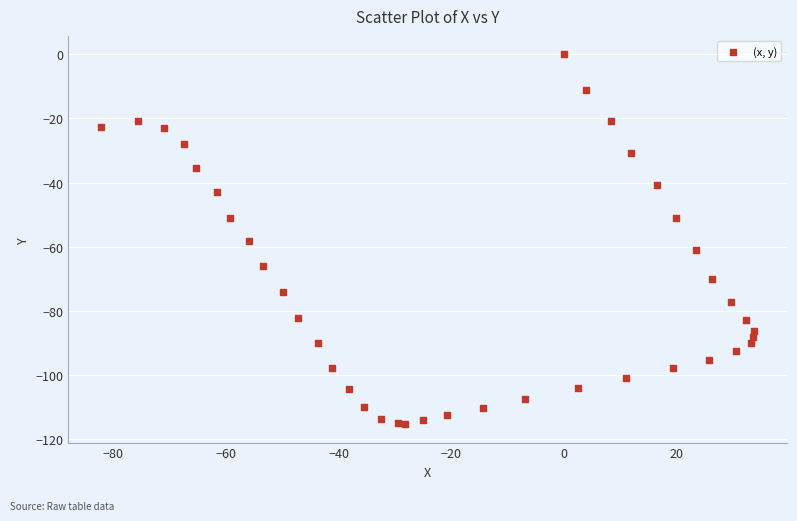

What Y value in the scatter plot is closest to -57?

-58.3